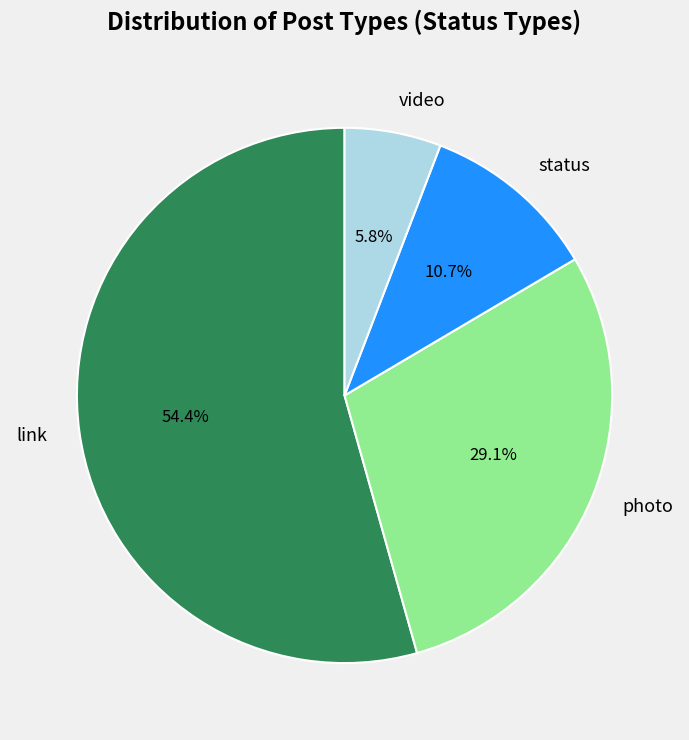

What is the ratio of the value at status to the value at photo?

0.4